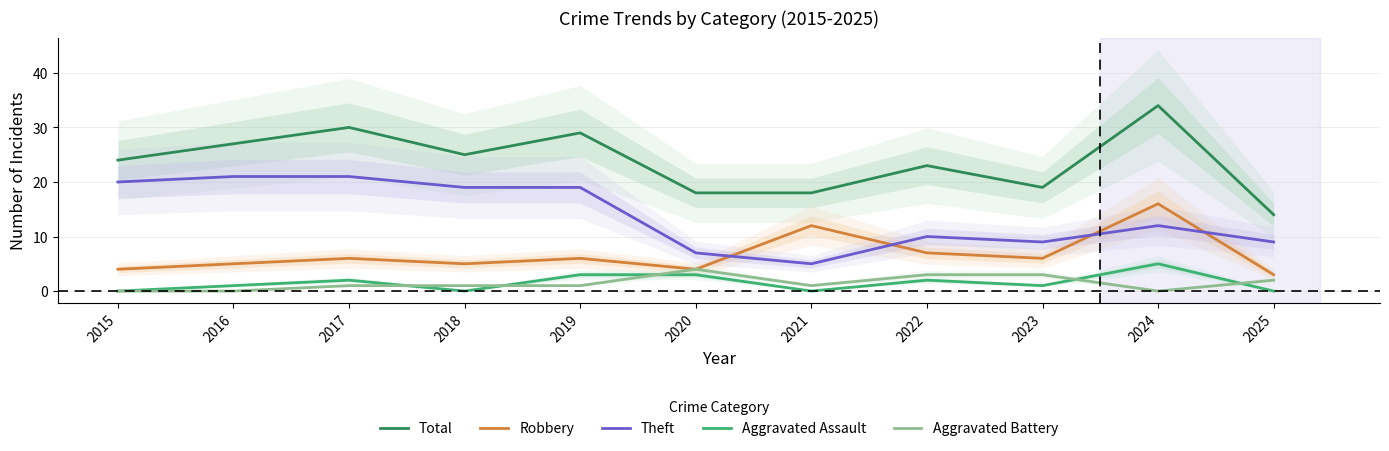

At which category is the sum across all series the highest?

2024